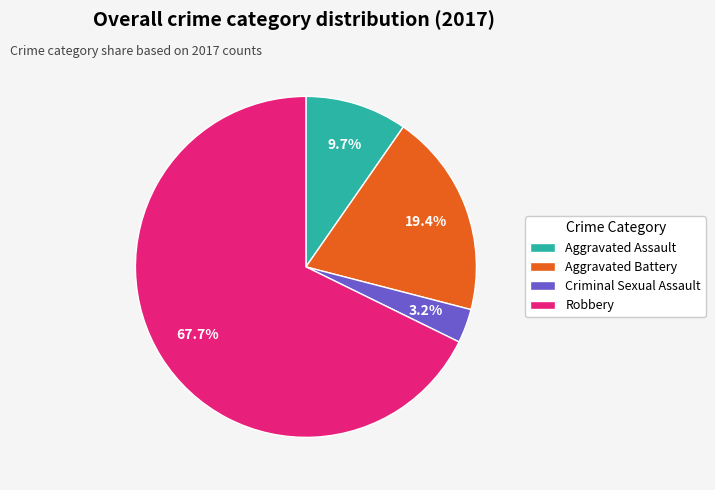

How many slices are in this pie chart?

4